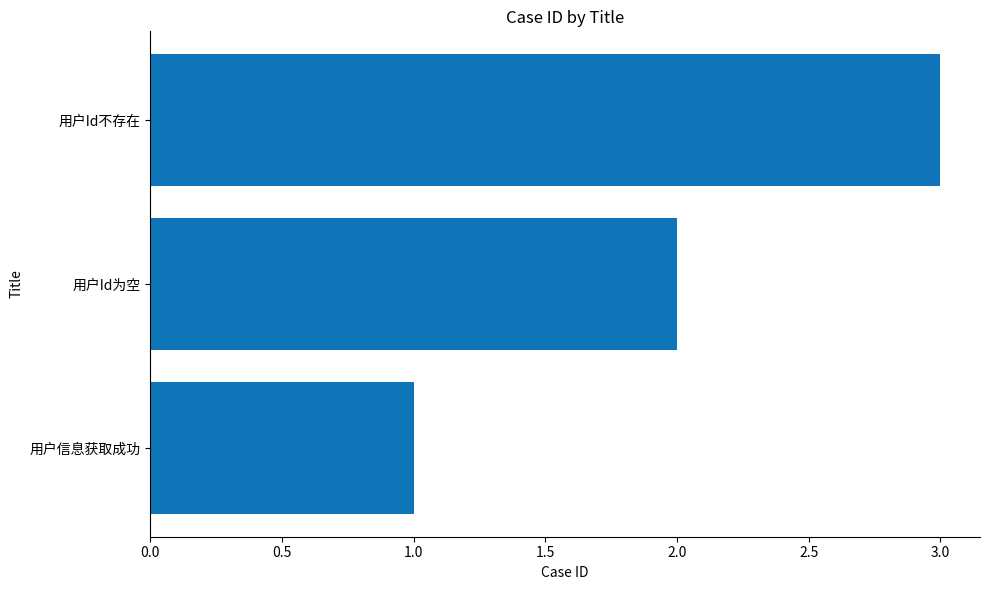

Rank the categories by value from highest to lowest.

用户Id不存在, 用户Id为空, 用户信息获取成功